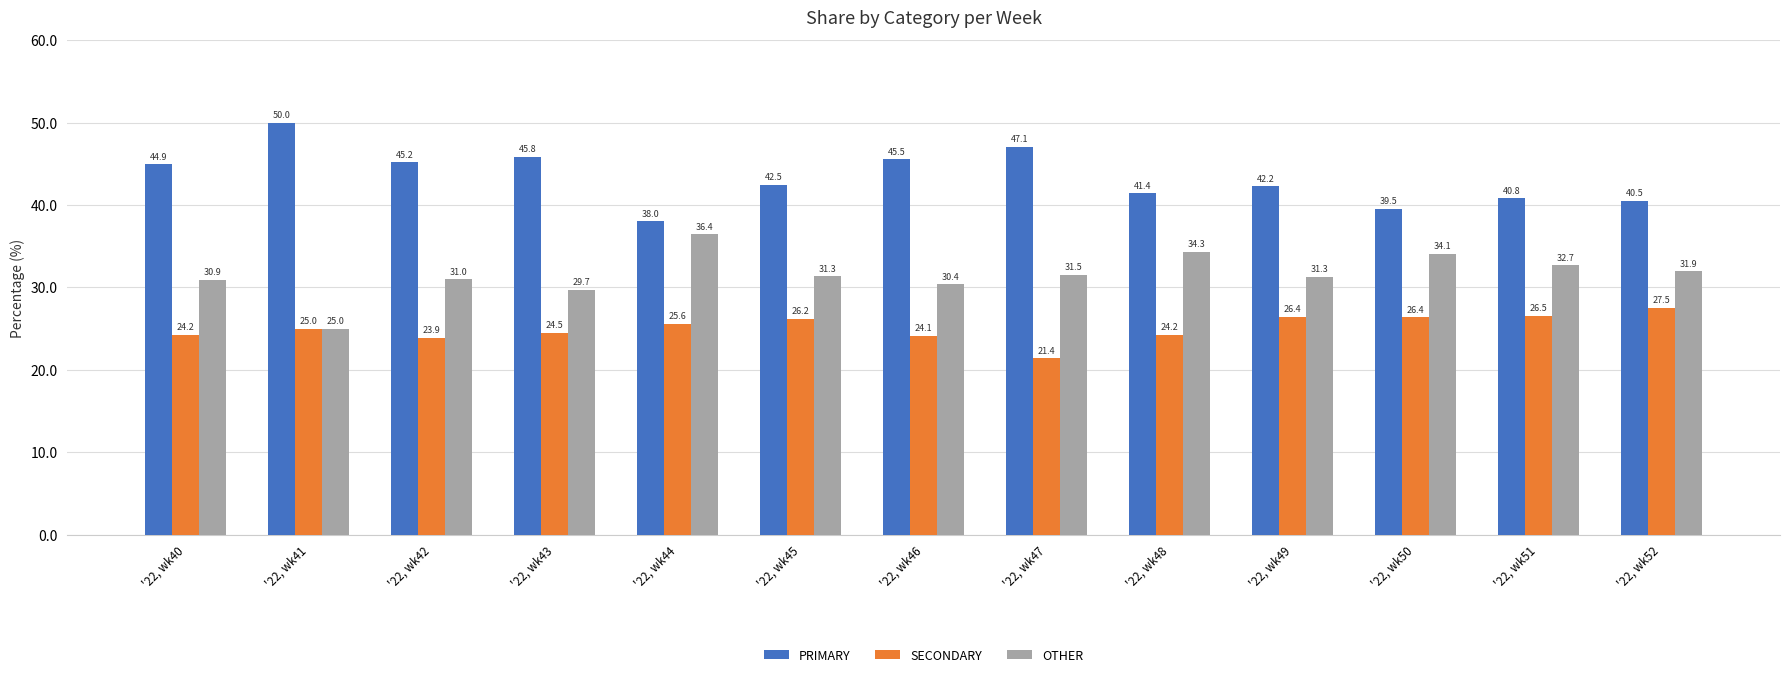

Which label corresponds to the largest value in the chart?

'22, wk41